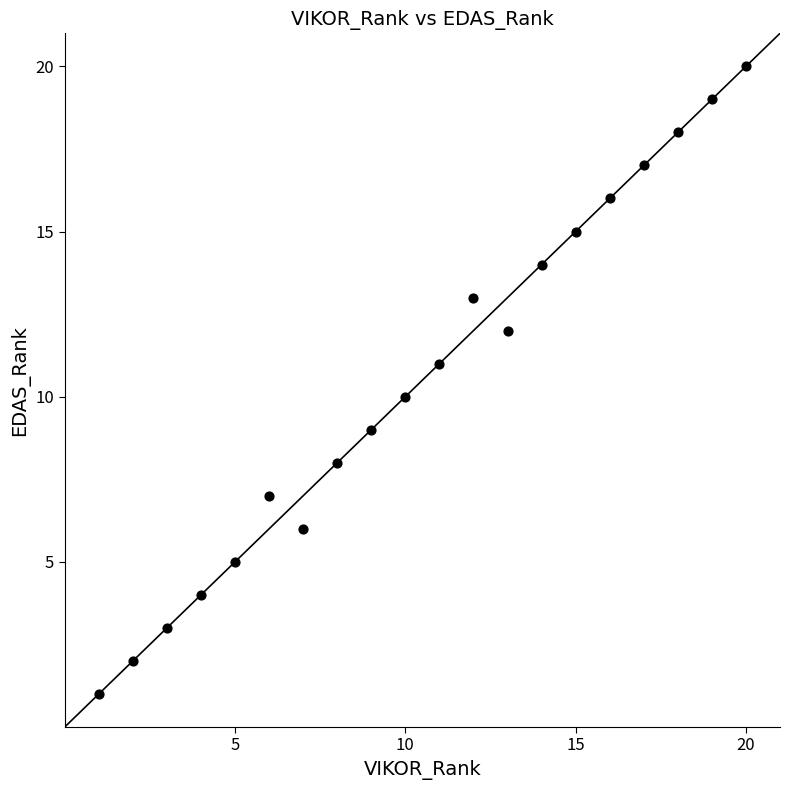

What is the range of X values (max minus min)?

19